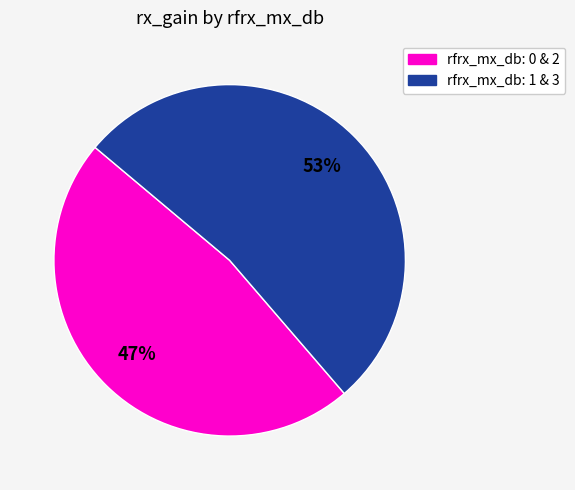

The rfrx_mx_db: 0 & 2 slice represents 47% of the pie. True or false?

True